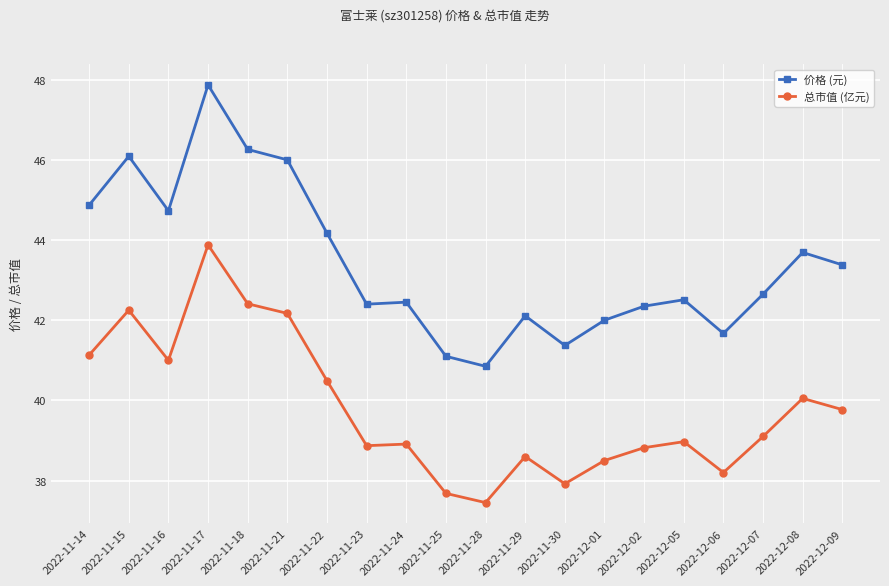

Rank the series by their average value, from highest to lowest.

价格 (元), 总市值 (亿元)